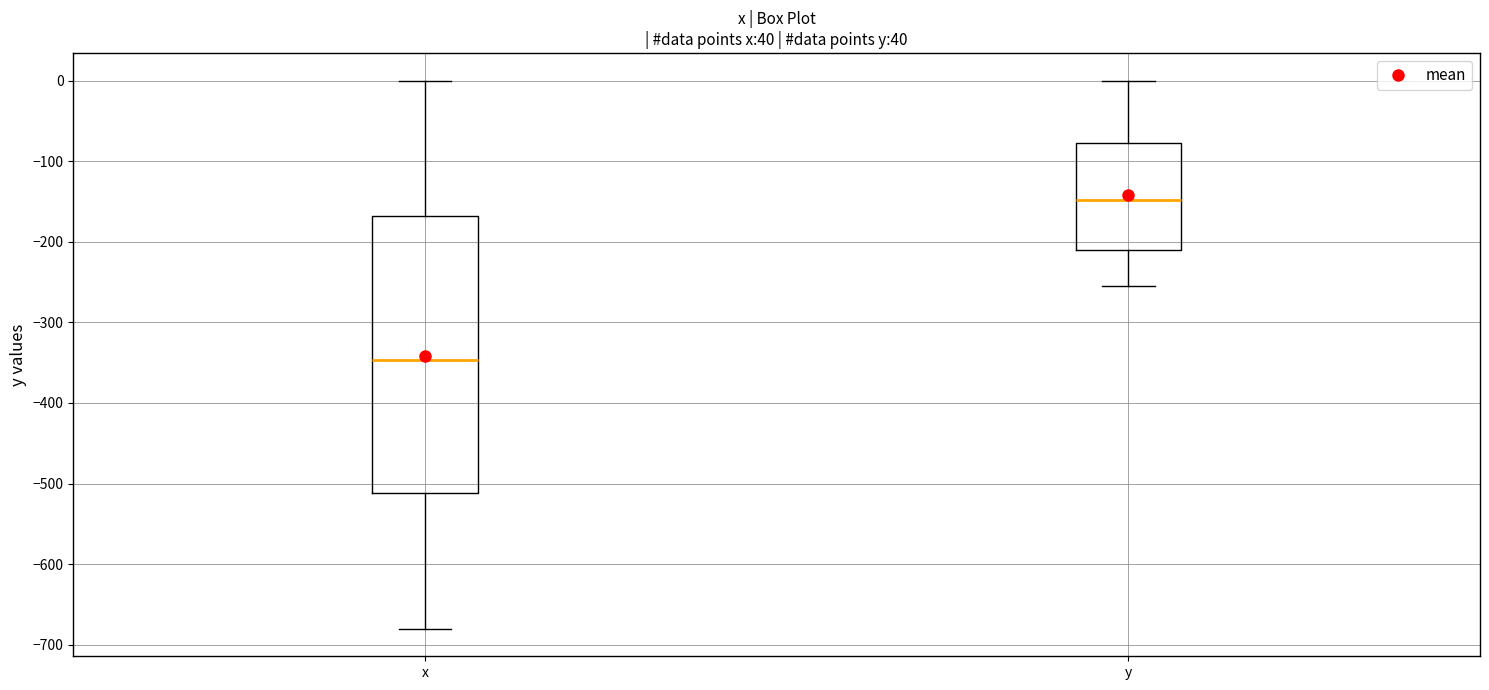

Which box's median line is the lowest?

x